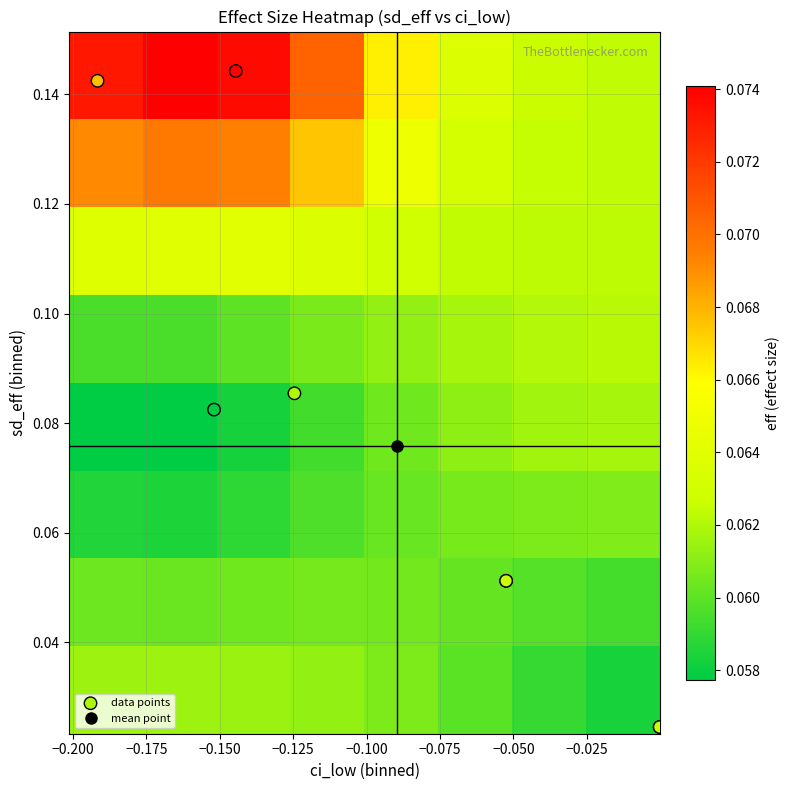

What is the maximum value shown in the chart?

0.1